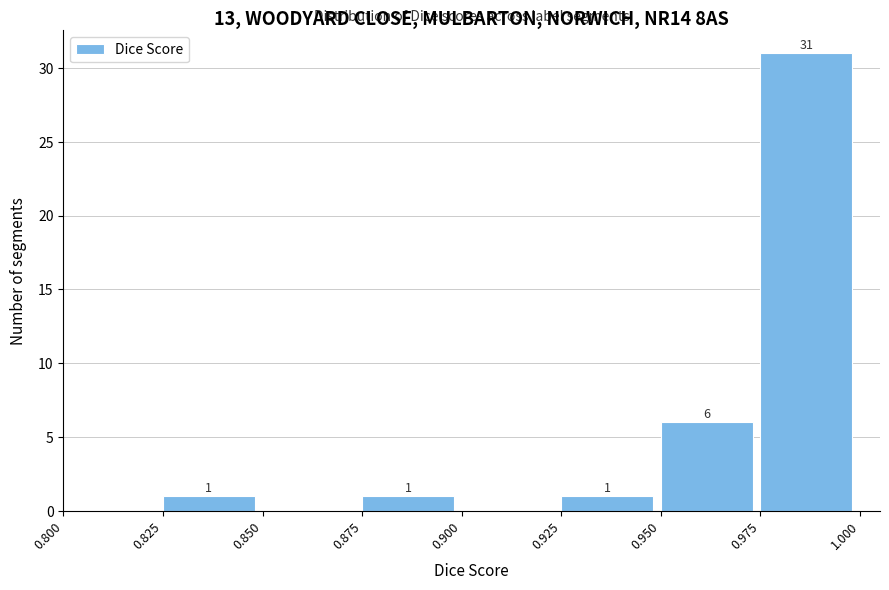

Which range on the x-axis has the tallest bar?

0.975 to 1.000